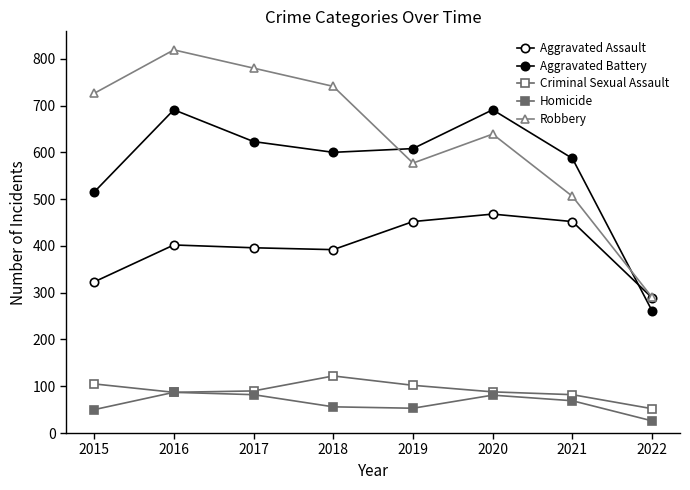

Which label corresponds to the smallest value in the chart?

2022